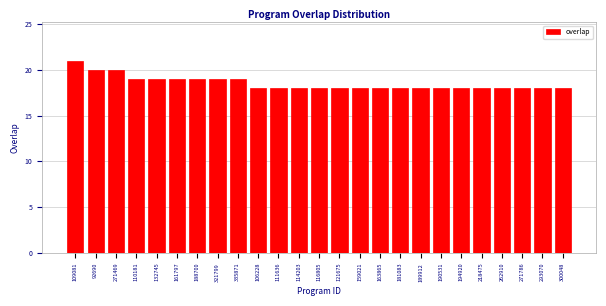

Reading right to left, transcribe all the data shown in this chart.

18	18	18	18	18	18	18	18	18	18	18	18	18	18	18	18	19	19	19	19	19	19	20	20	21